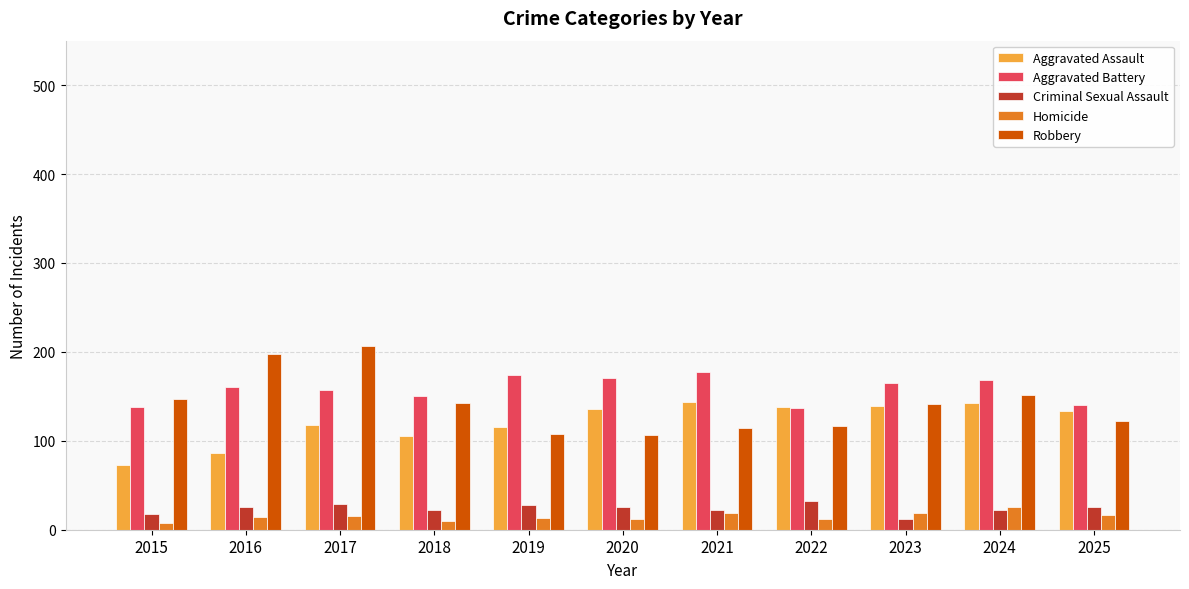

Are the bars grouped side by side (vs. stacked)?

Yes